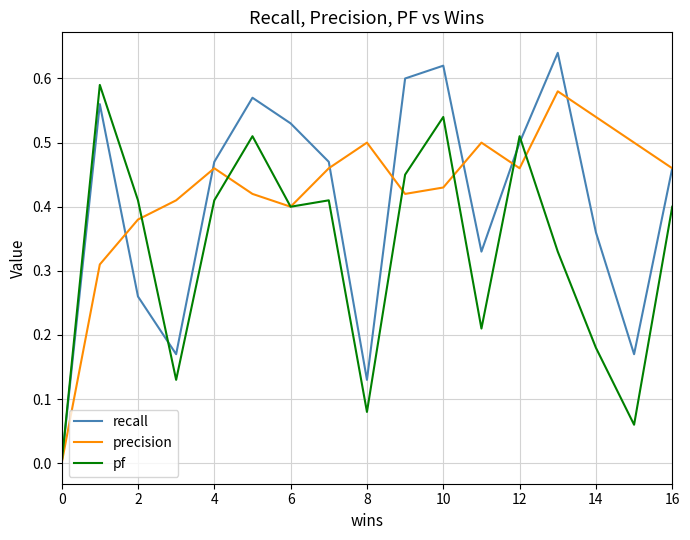

Rank the series by their average value, from lowest to highest.

pf, recall, precision